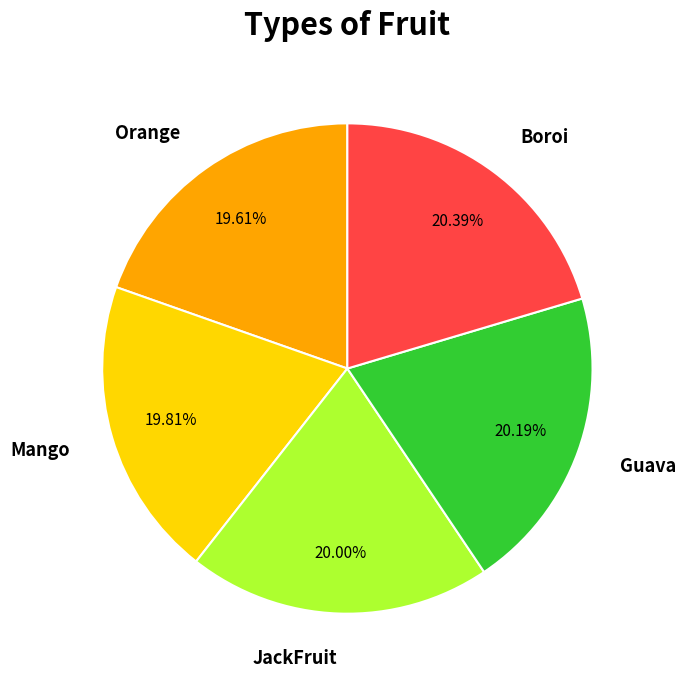

How many slices are in this pie chart?

5